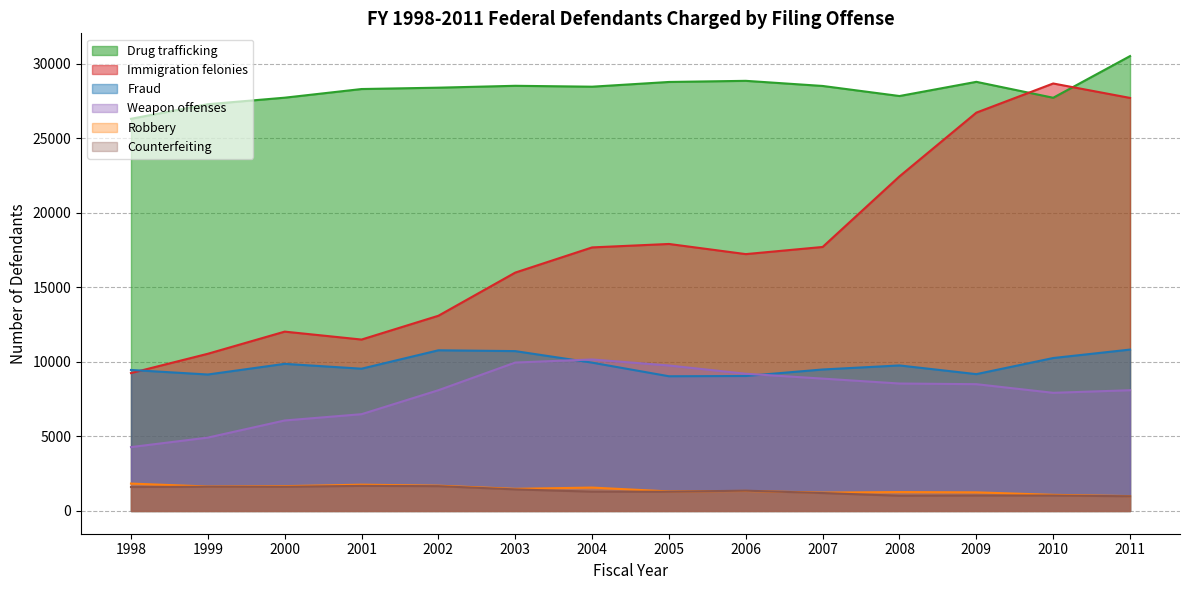

What is the difference between the maximum and minimum values in the Fraud series?

1791